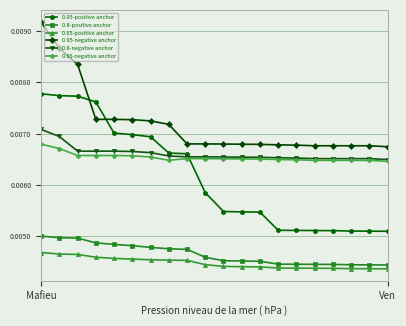

True or false: 0.65-negative anchor and 0.65-positive anchor cross at least once.

False